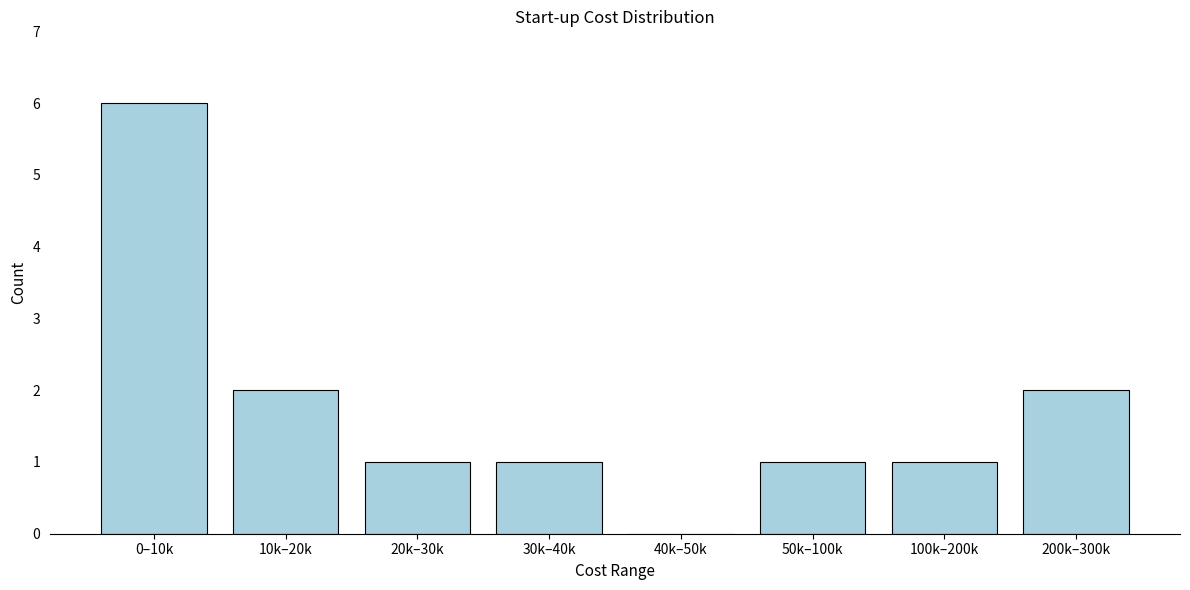

Reading right to left, extract all data points from this chart.

200k–300k=2	100k–200k=1	50k–100k=1	40k–50k=0	30k–40k=1	20k–30k=1	10k–20k=2	0–10k=6